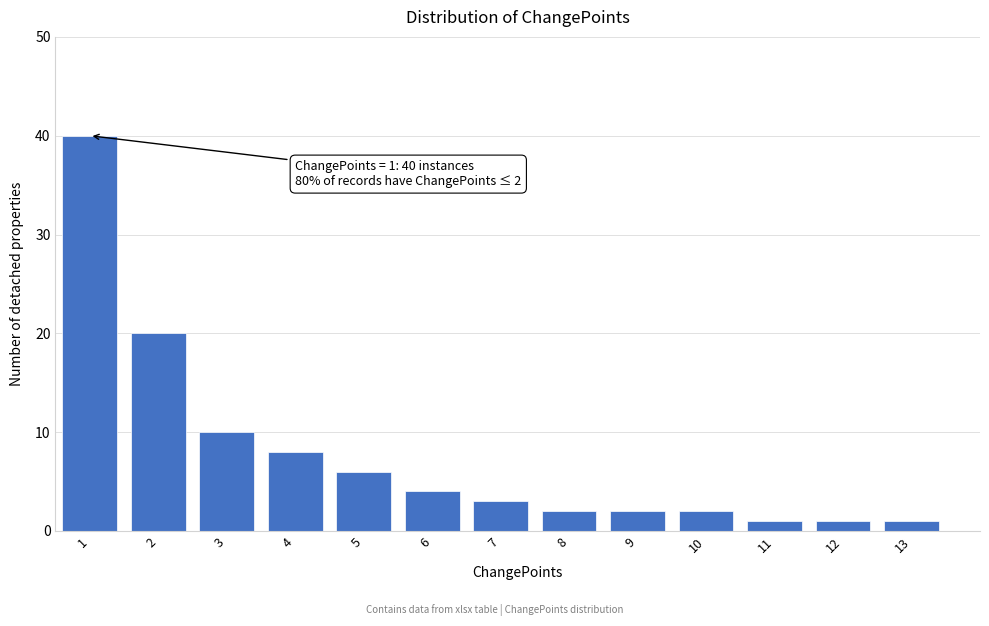

Reading left to right, what are all the values shown in this chart?

40	20	10	8	6	4	3	2	2	2	1	1	1